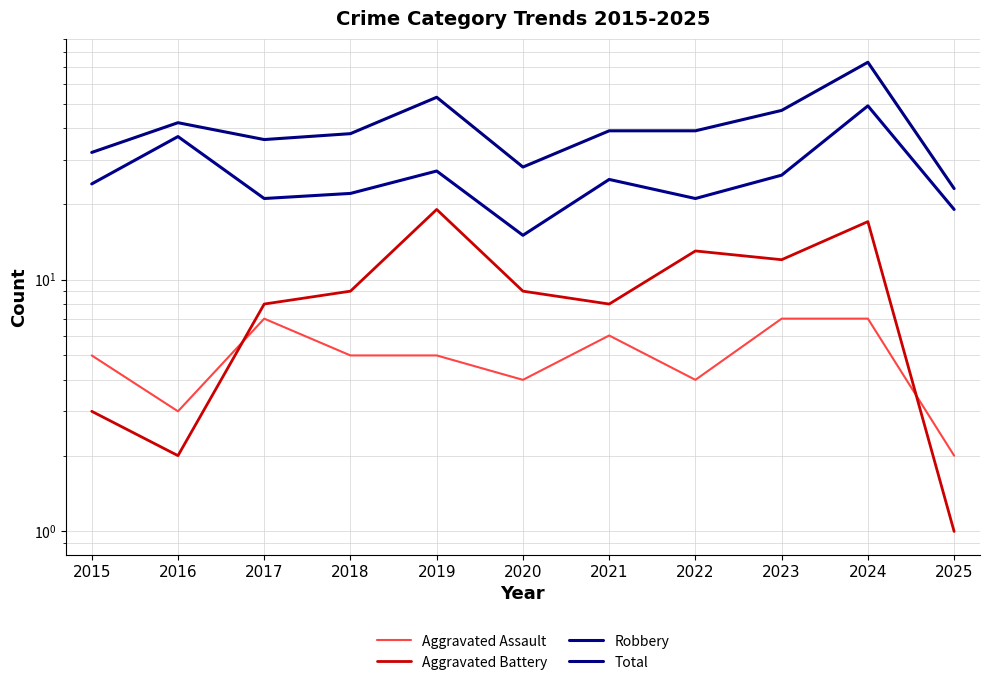

Reading left to right, what are all the values shown in this chart?

Aggravated Assault: 5	3	7	5	5	4	6	4	7	7	2
Aggravated Battery: 3	2	8	9	19	9	8	13	12	17	1
Robbery: 24	37	21	22	27	15	25	21	26	49	19
Total: 32	42	36	38	53	28	39	39	47	73	23